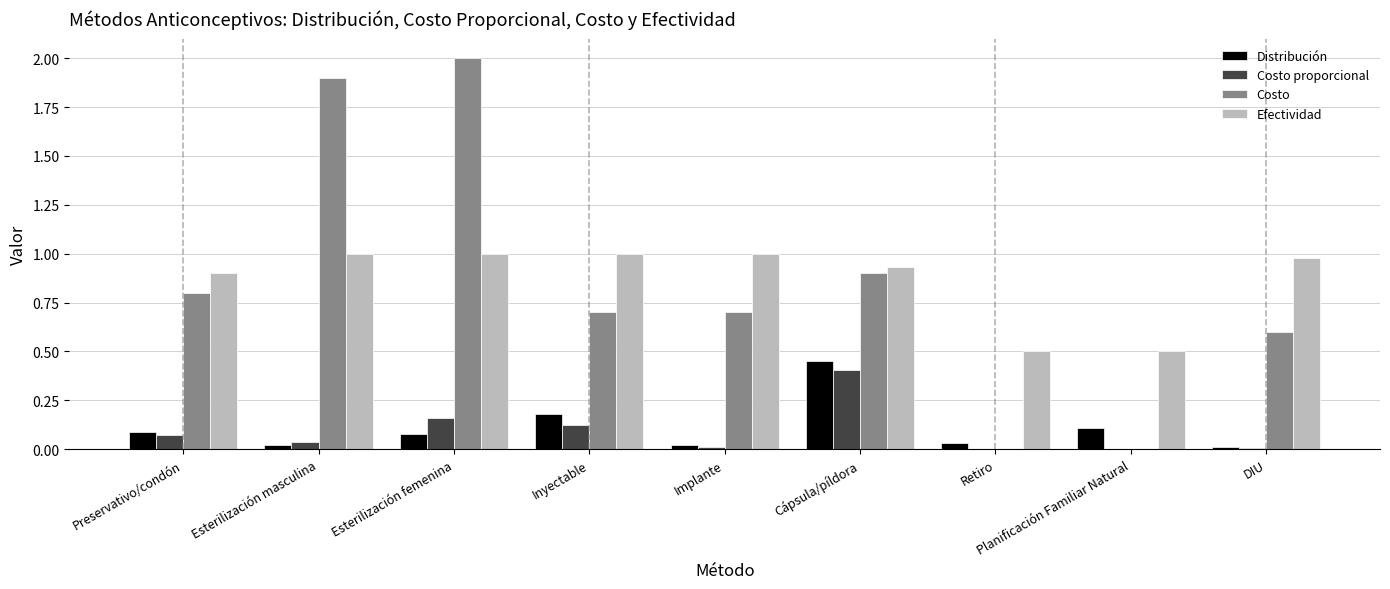

What are all the series names shown in the legend?

Distribución, Costo proporcional, Costo, Efectividad